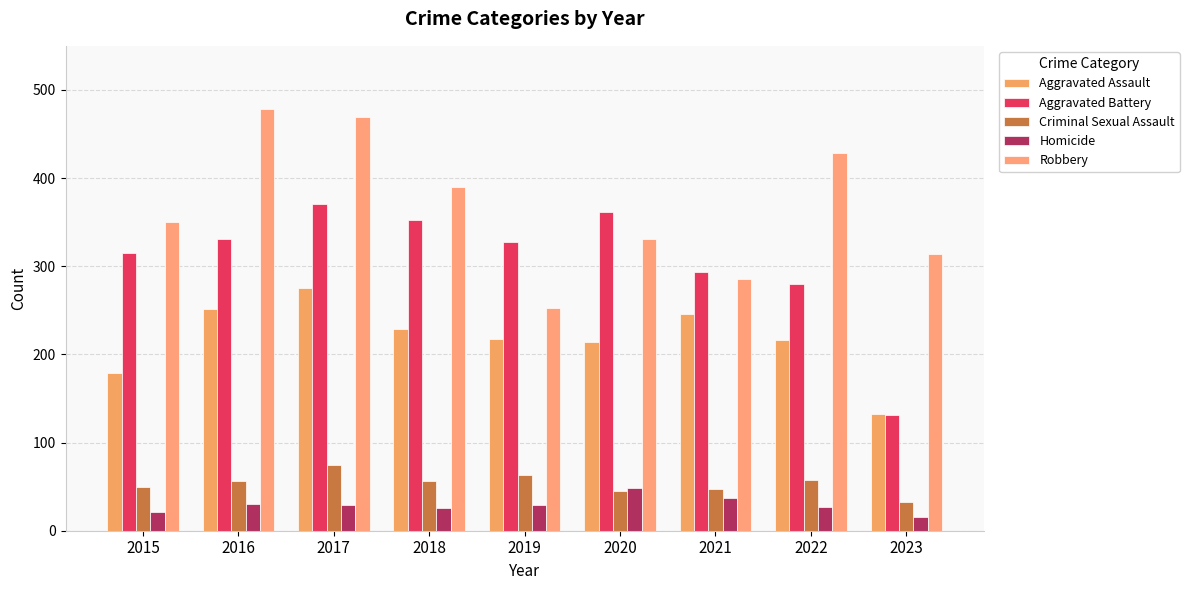

Which series has the largest total across all categories?

Robbery